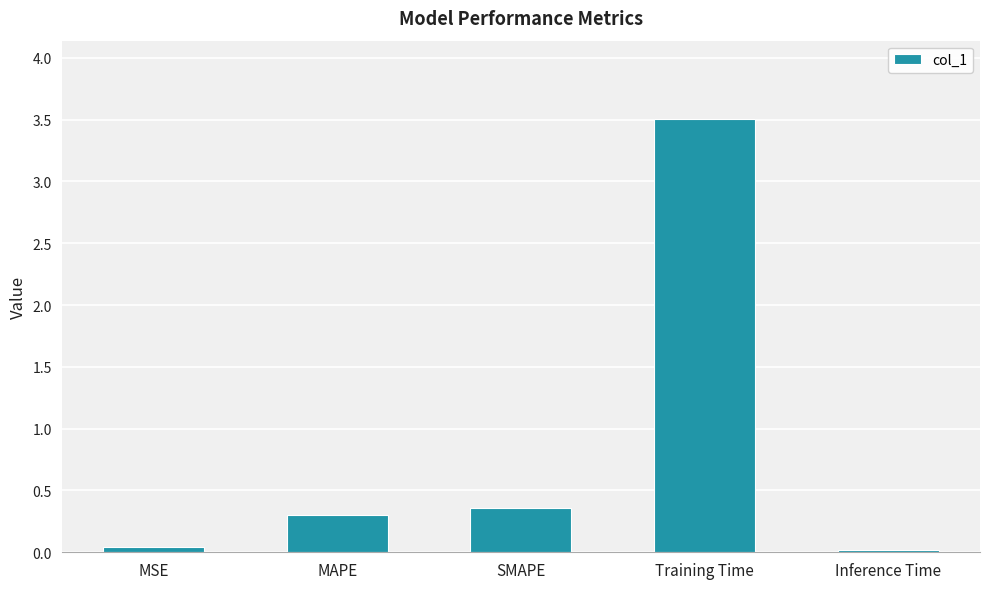

Which category has the highest value across all series?

Training Time